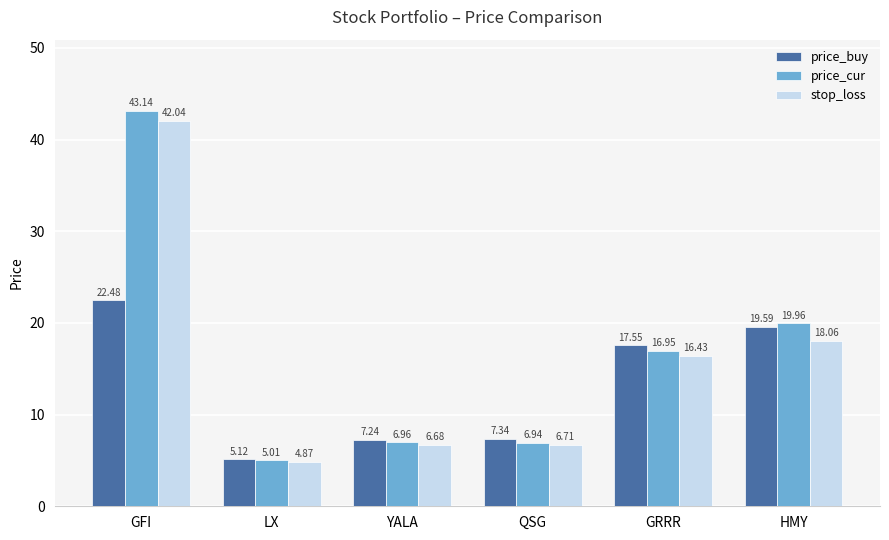

What is the total value across all series at HMY?

57.6